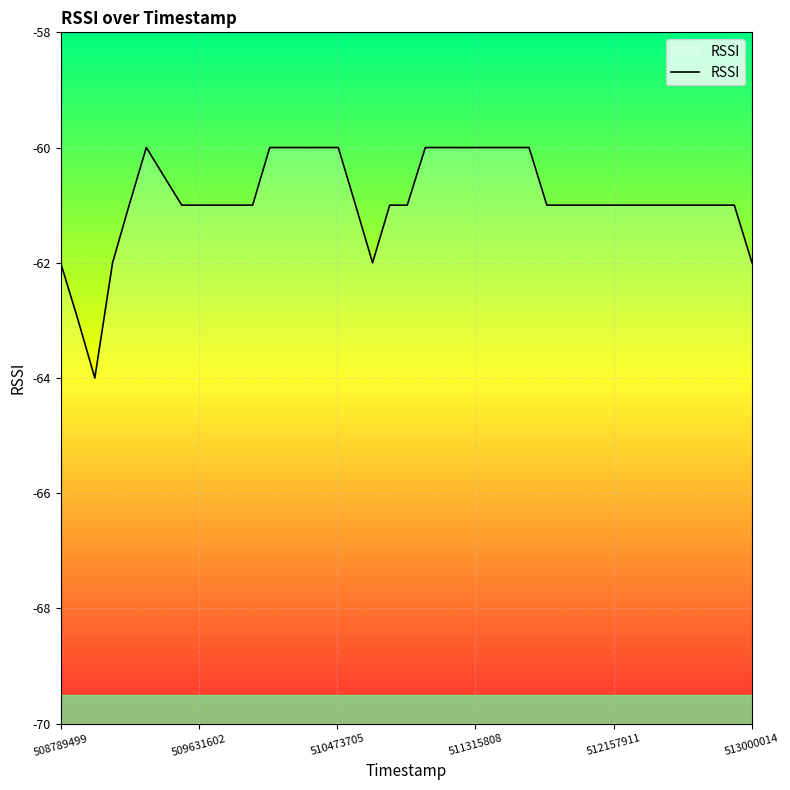

What is the sum of all values?

-2436